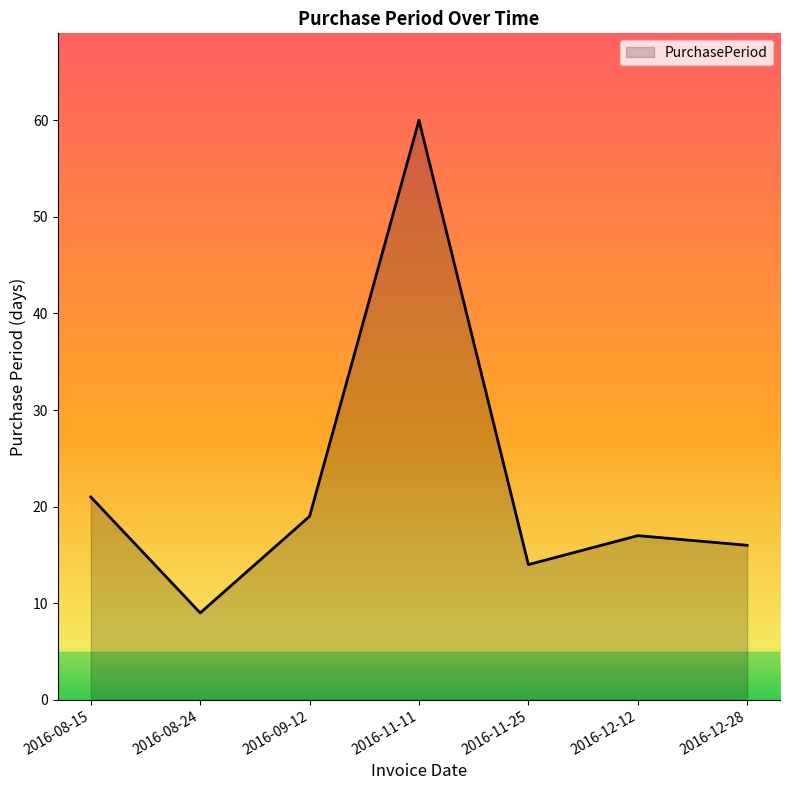

Reading right to left, what are all the values shown in this chart?

2016-12-28=16	2016-12-12=17	2016-11-25=14	2016-11-11=60	2016-09-12=19	2016-08-24=9	2016-08-15=21